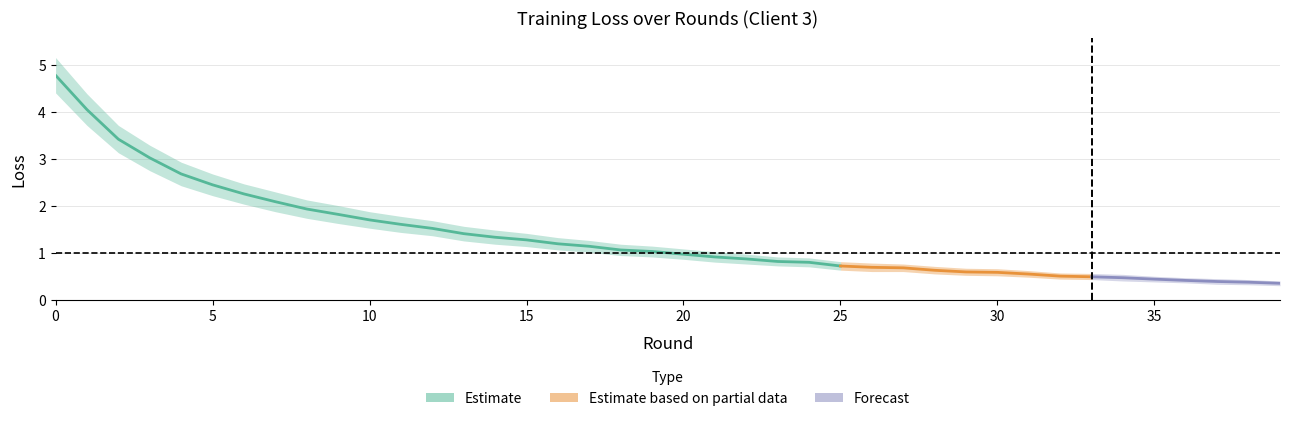

What is the value of the loss point at the 10th from the left?

1.8